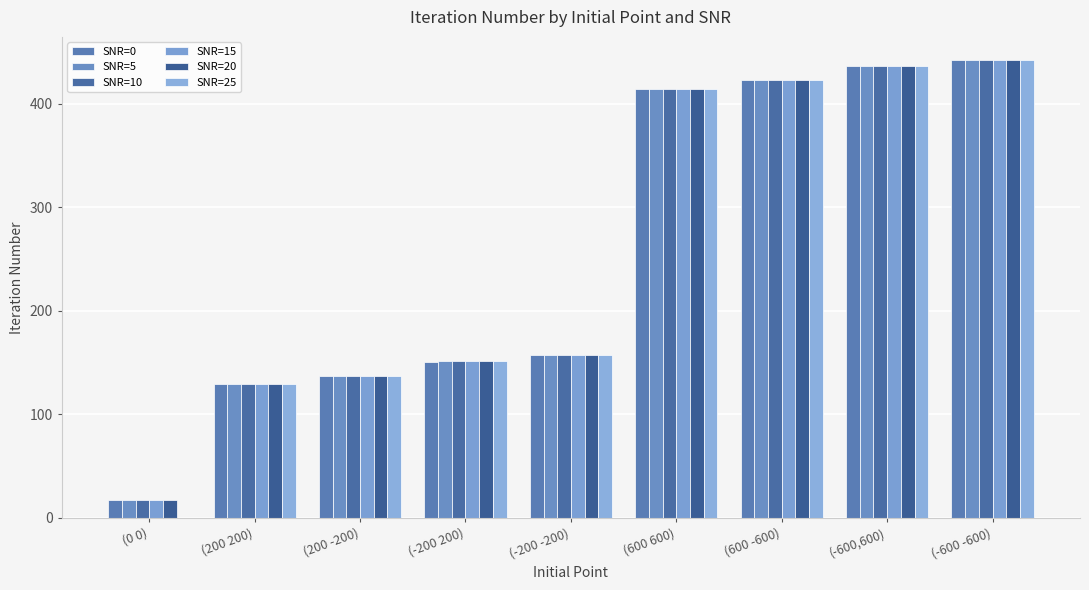

Read the SNR=15 value at (200 -200).

136.9